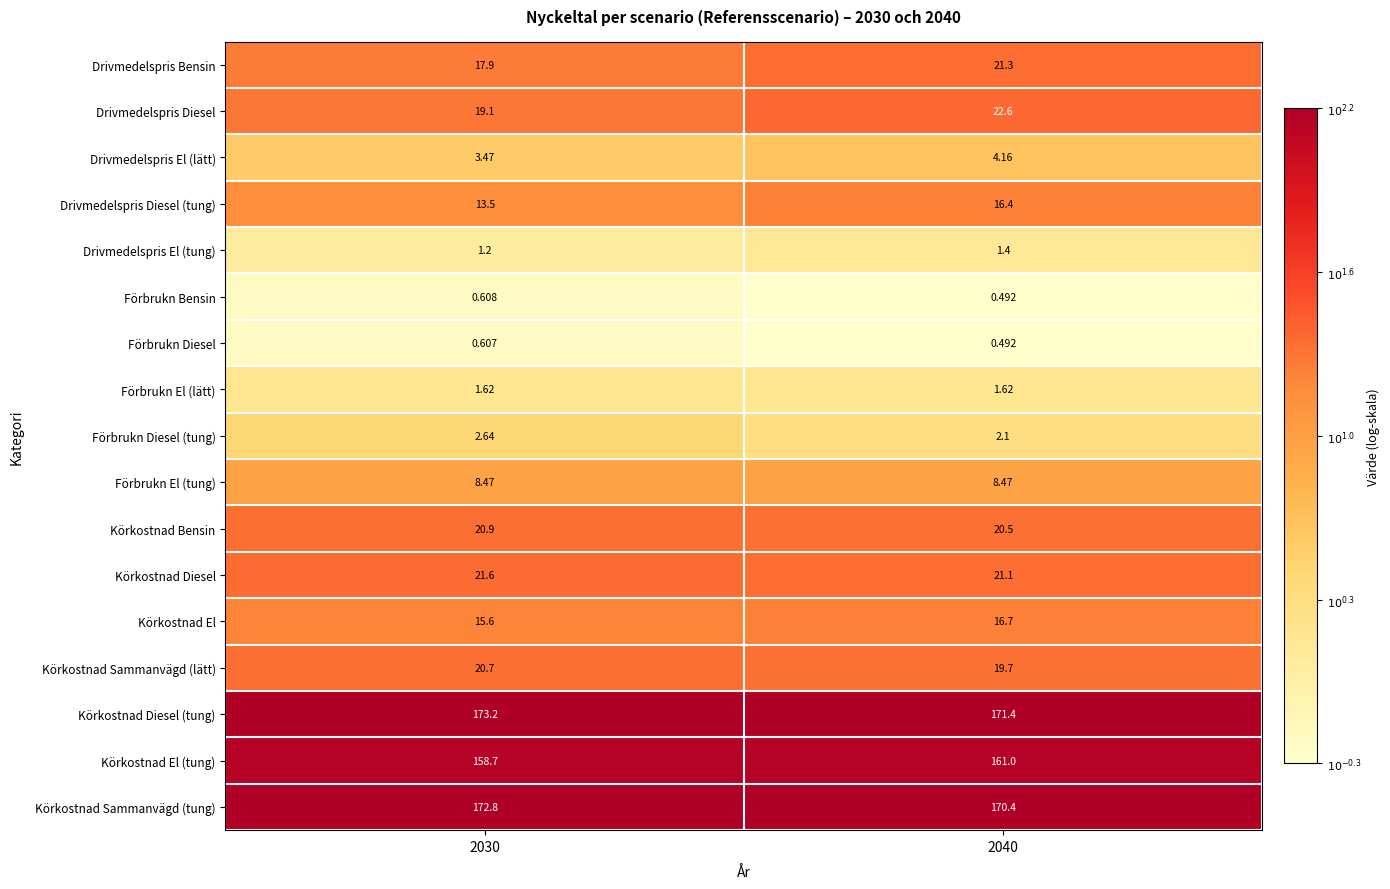

Rank the series by their maximum value, from lowest to highest.

Förbrukn Diesel, Förbrukn Bensin, Drivmedelspris El (tung), Förbrukn El (lätt), Förbrukn Diesel (tung), Drivmedelspris El (lätt), Förbrukn El (tung), Drivmedelspris Diesel (tung), Körkostnad El, Körkostnad Sammanvägd (lätt), Körkostnad Bensin, Drivmedelspris Bensin, Körkostnad Diesel, Drivmedelspris Diesel, Körkostnad El (tung), Körkostnad Sammanvägd (tung), Körkostnad Diesel (tung)